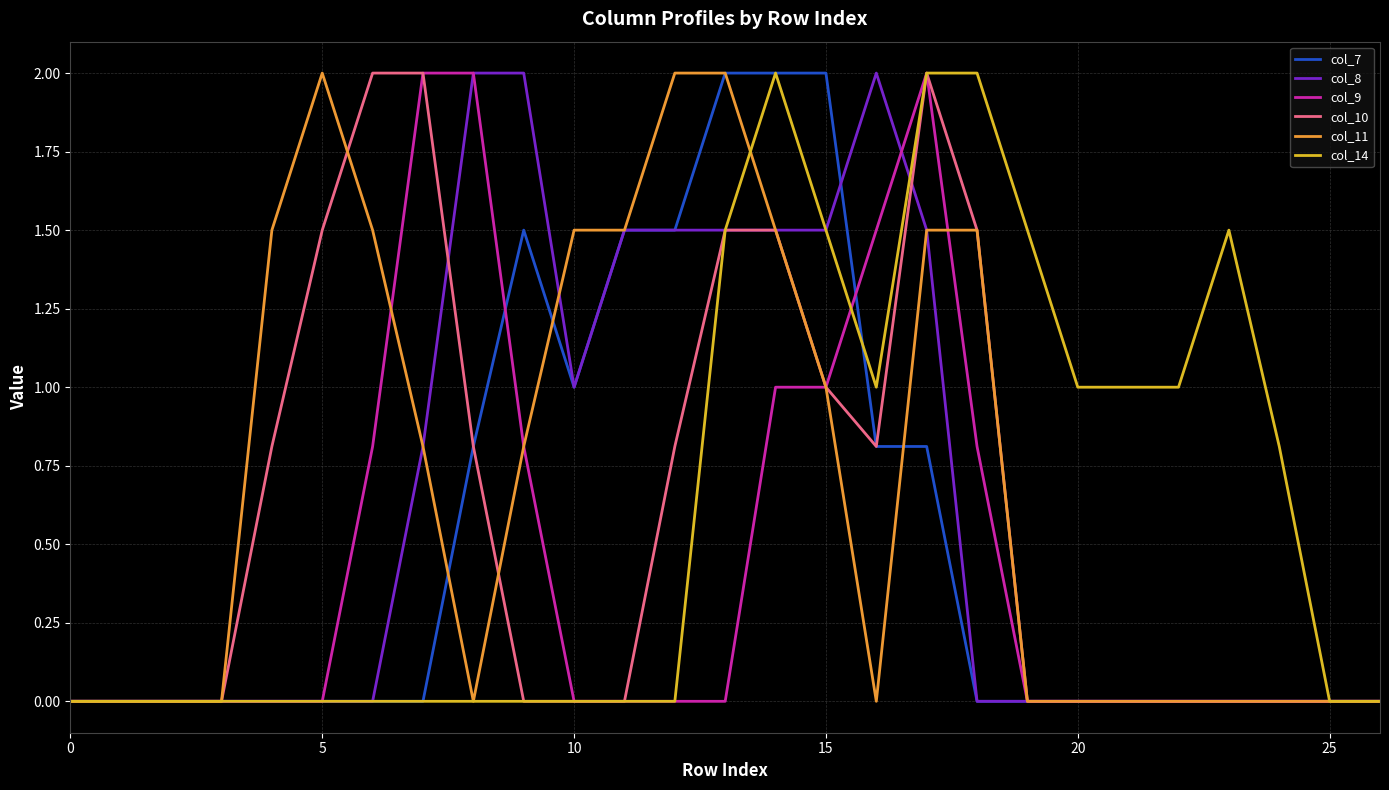

What is the highest value of the col_8 series?

2.0